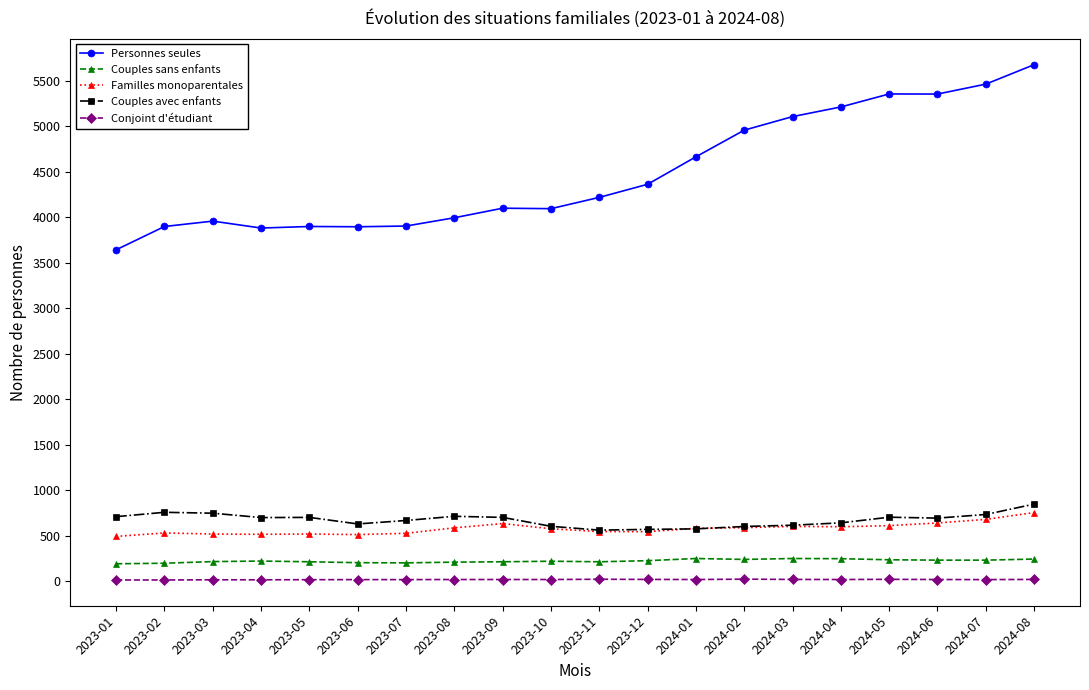

Which series has the widest spread of values?

Personnes seules